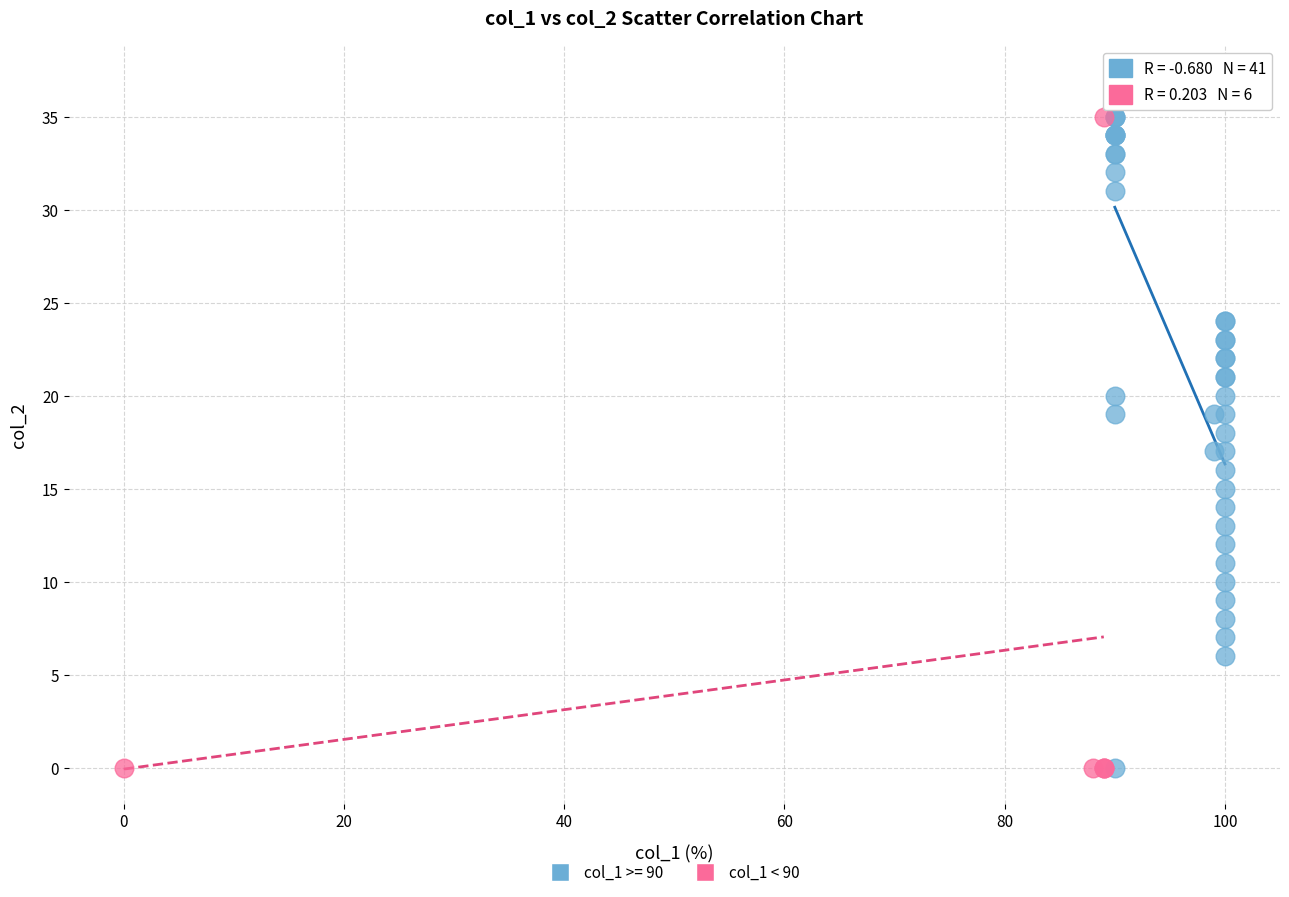

Which series reaches the maximum Y coordinate?

col_1 >= 90